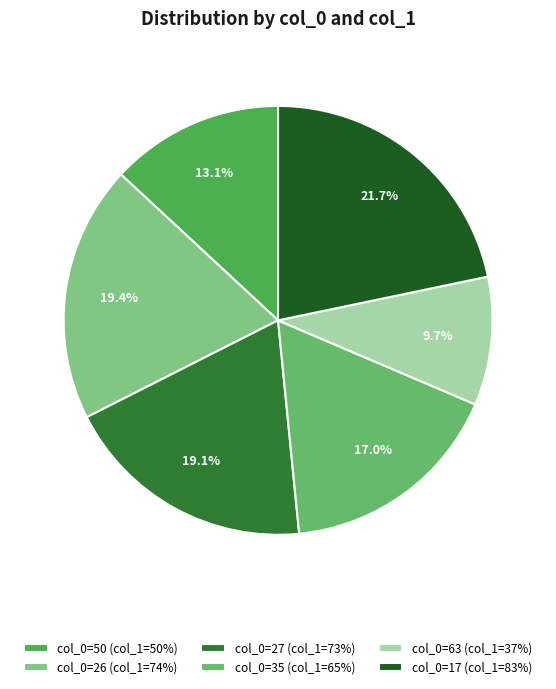

Which slice is the smallest?

col_0=63 (col_1=37%)